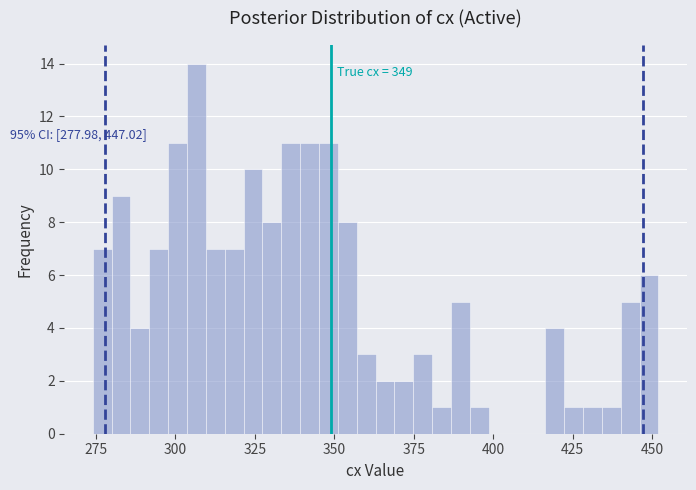

Read against the x-axis, roughly where is the centre of the tallest bar?

305